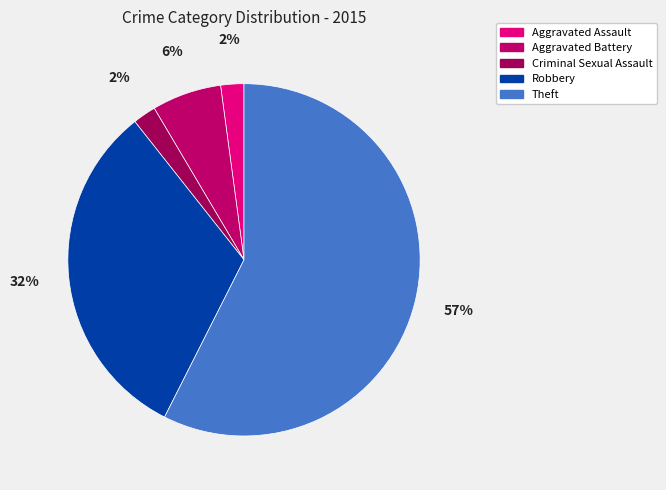

Does Theft account for over 50% of the chart?

Yes